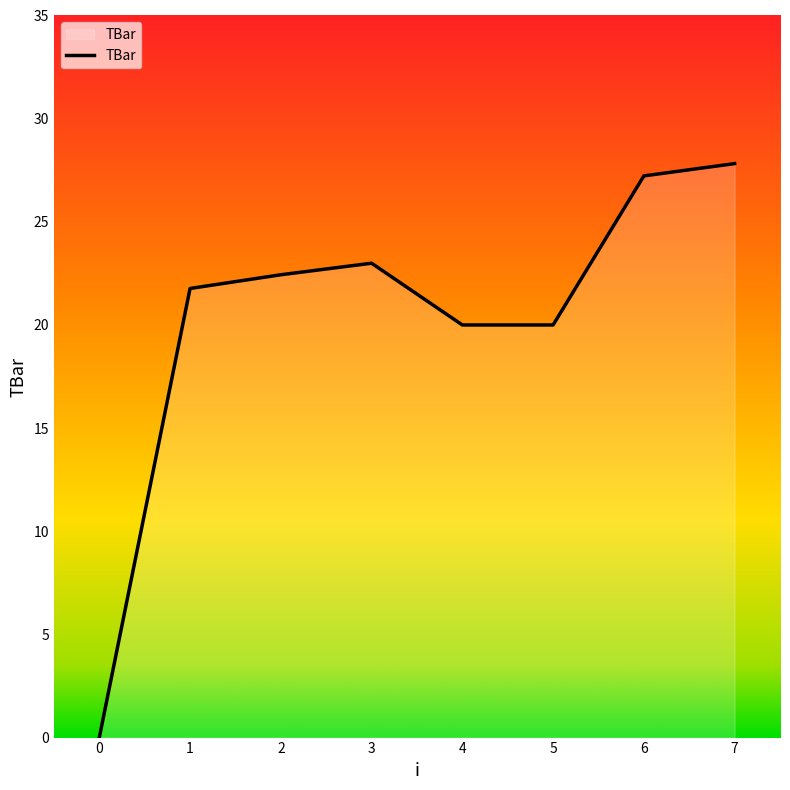

What is the change in value from 1 to 3?

+1.2